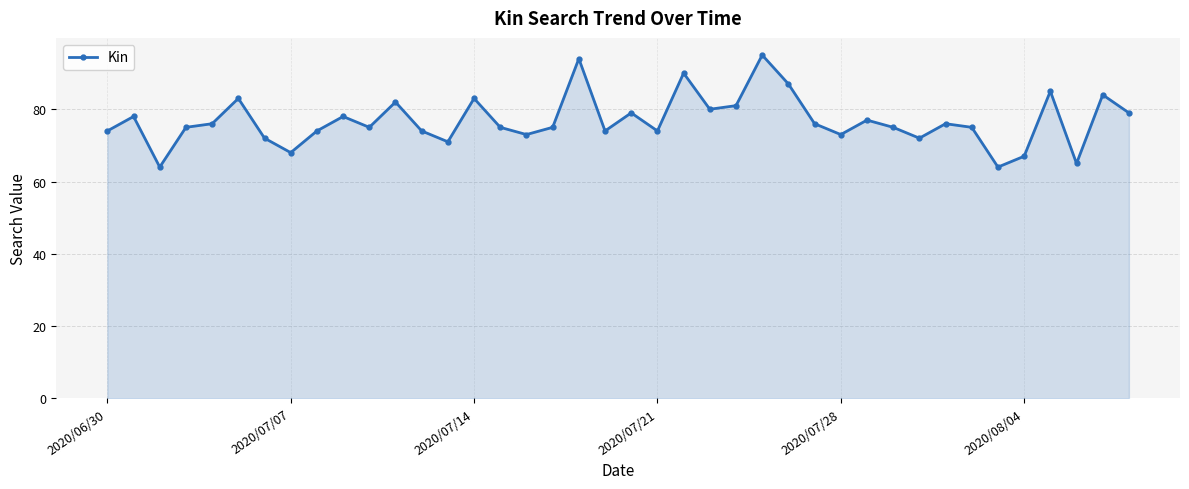

What is the smallest value displayed?

64